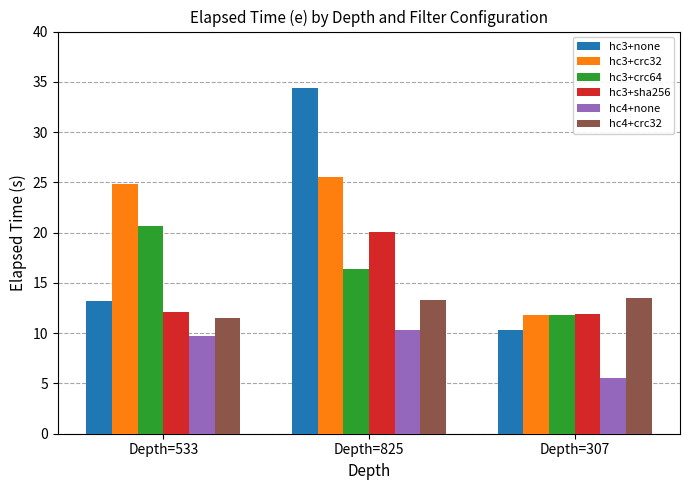

What is the approximate value of hc4+crc32 at Depth=825?

13.3